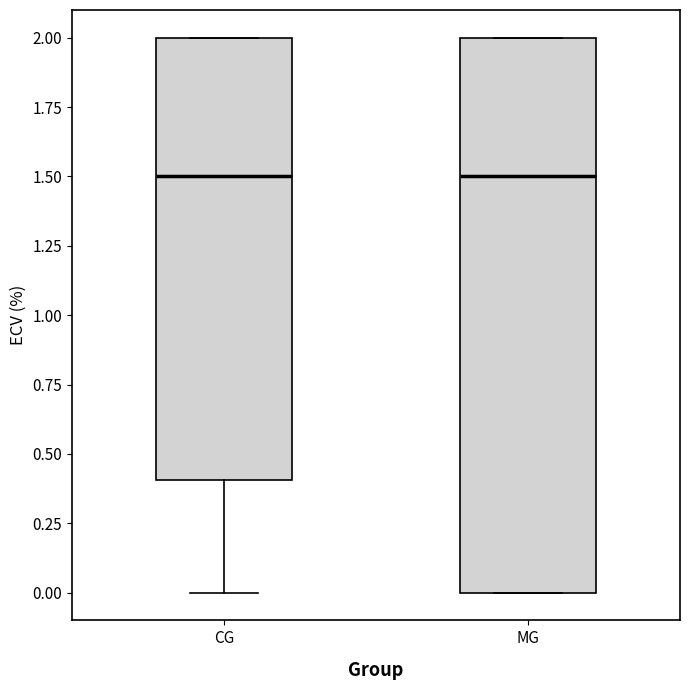

Reading left to right, read every box against the y-axis: the position of its median line, the range the box covers, and the ends of its whiskers. The values are not printed on the chart, so give them approximately, as read against the axis.

CG: median 1.5, box 0.4 to 2.0, whiskers 0.0 to 2.0
MG: median 1.5, box 0.0 to 2.0, whiskers 0.0 to 2.0